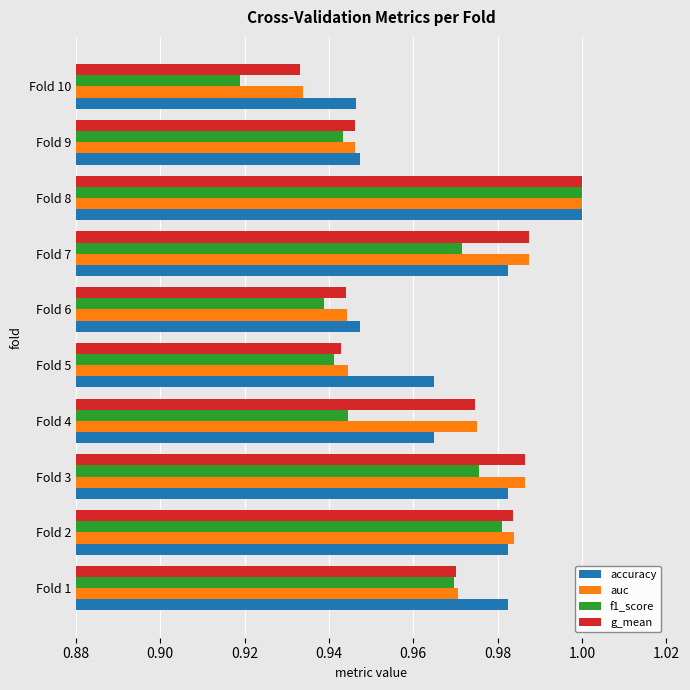

Which label corresponds to the smallest value in the chart?

Fold 10